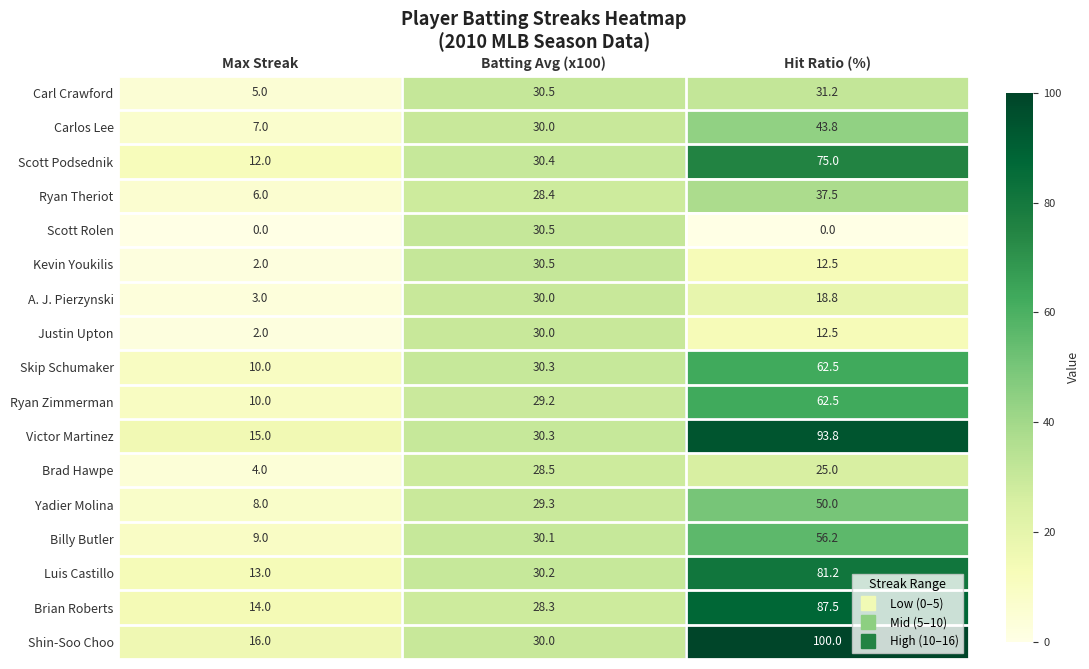

At which category is the sum across all series the highest?

Hit Ratio (%)